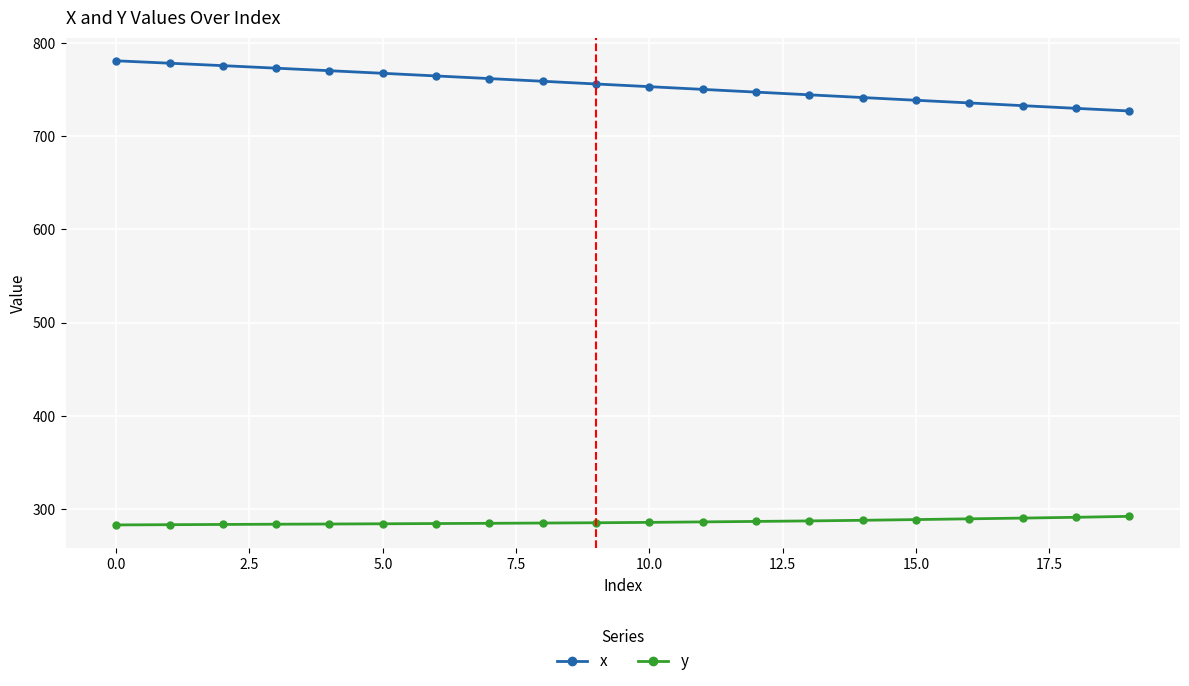

How many categories are shown in the chart?

20